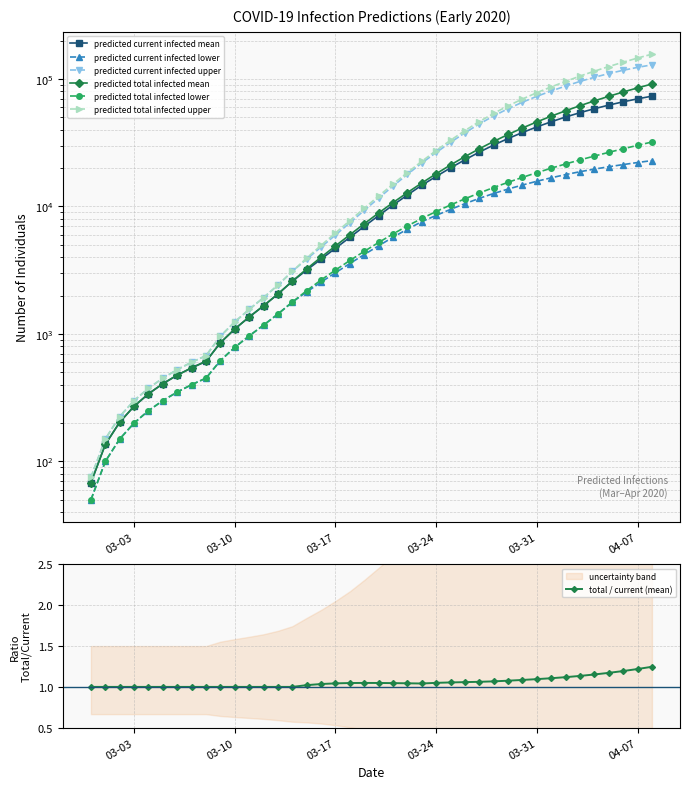

At how many categories does at least one series exceed 44421?

13